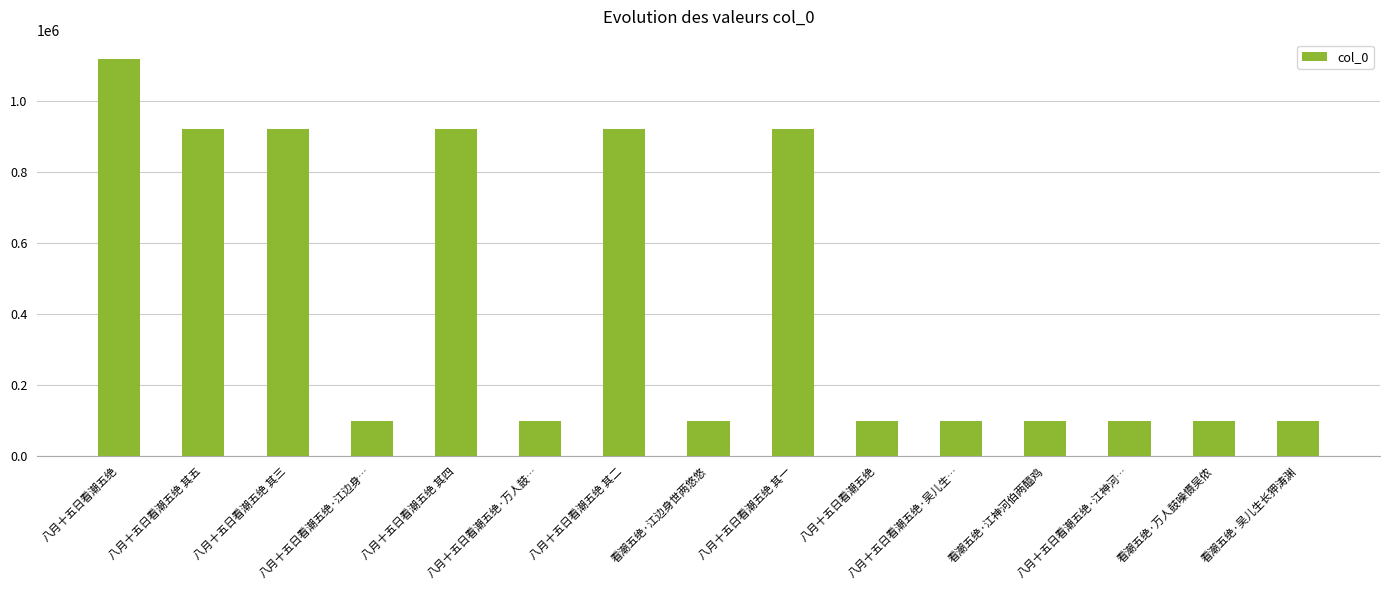

How many series are shown in this chart?

1